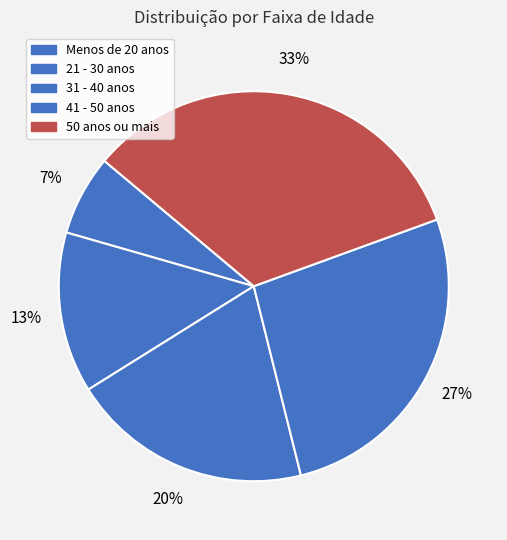

Count the number of slices in the pie.

5